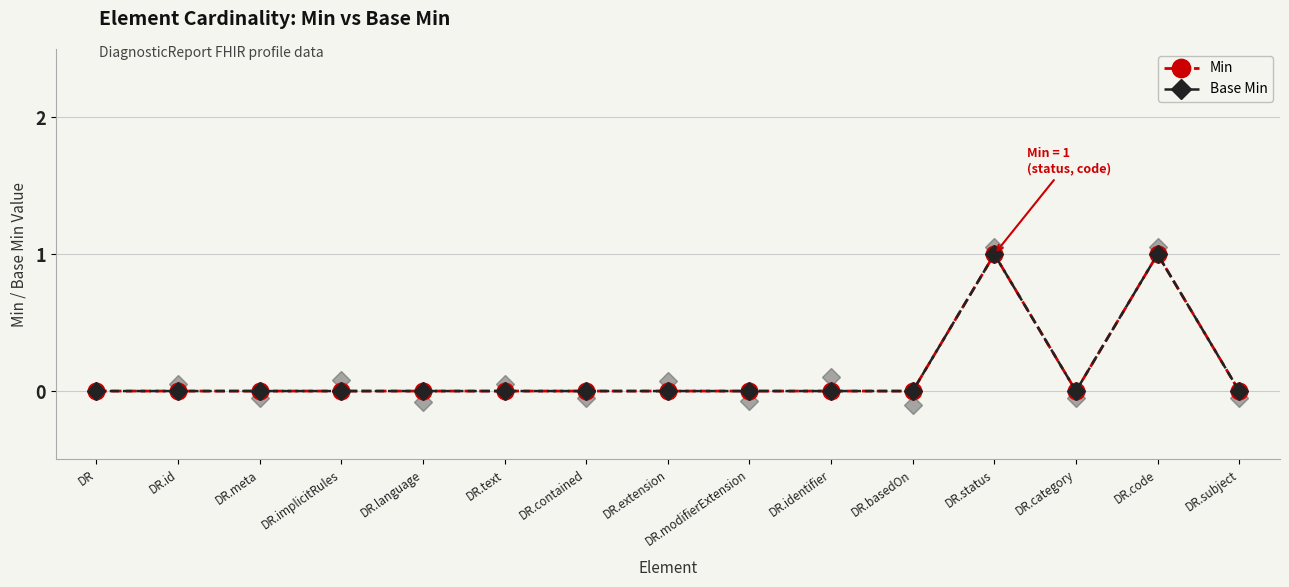

Reading left to right, transcribe all the data shown in this chart.

Min: 0	0	0	0	0	0	0	0	0	0	0	1	0	1	0
Base Min: 0	0	0	0	0	0	0	0	0	0	0	1	0	1	0